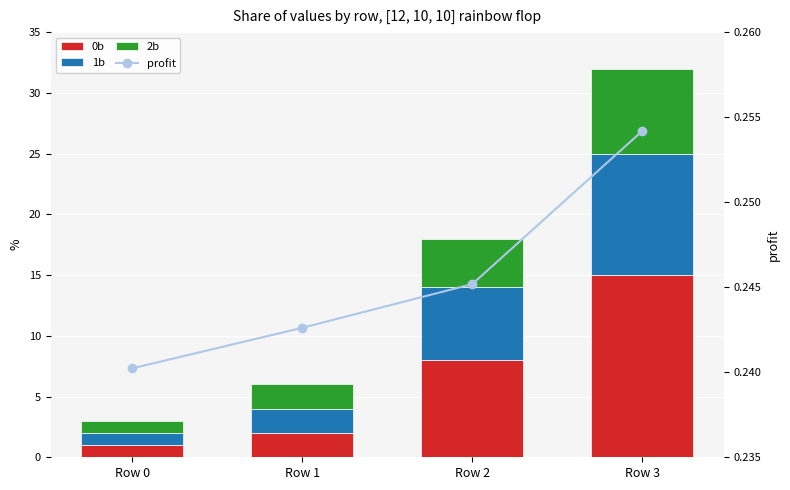

What is the value of the 2b bar at the 2nd from the left?

2